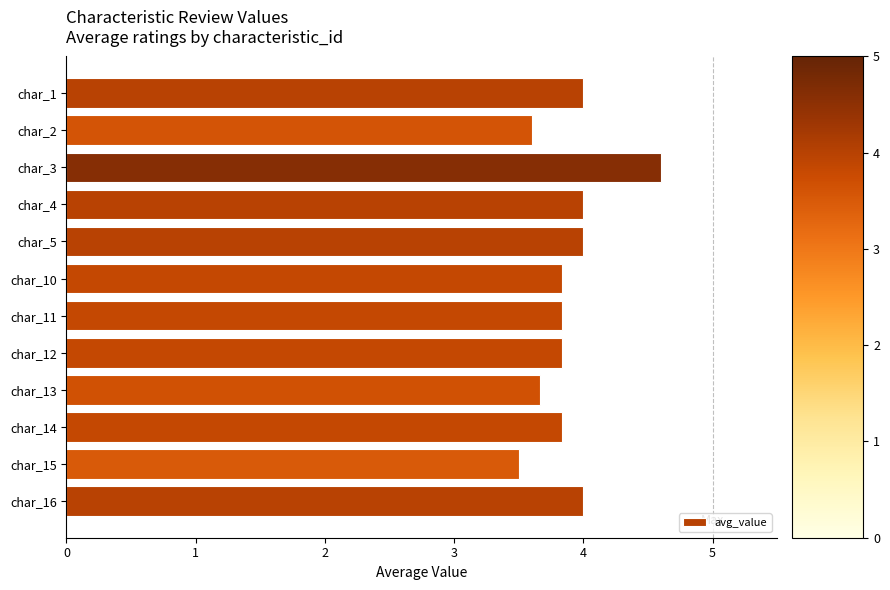

What is the change in value from char_14 to char_15?

-0.3